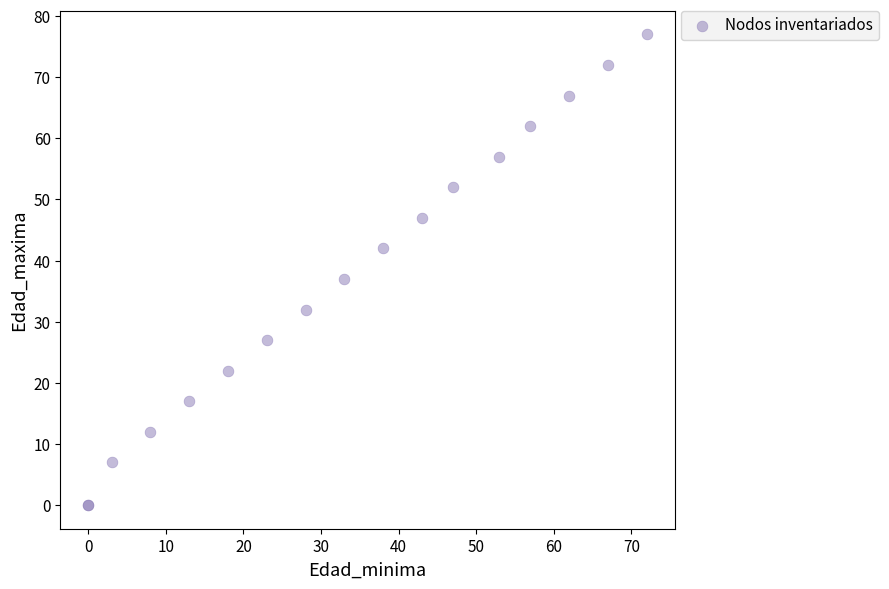

What Y value in the scatter plot is closest to 38?

37